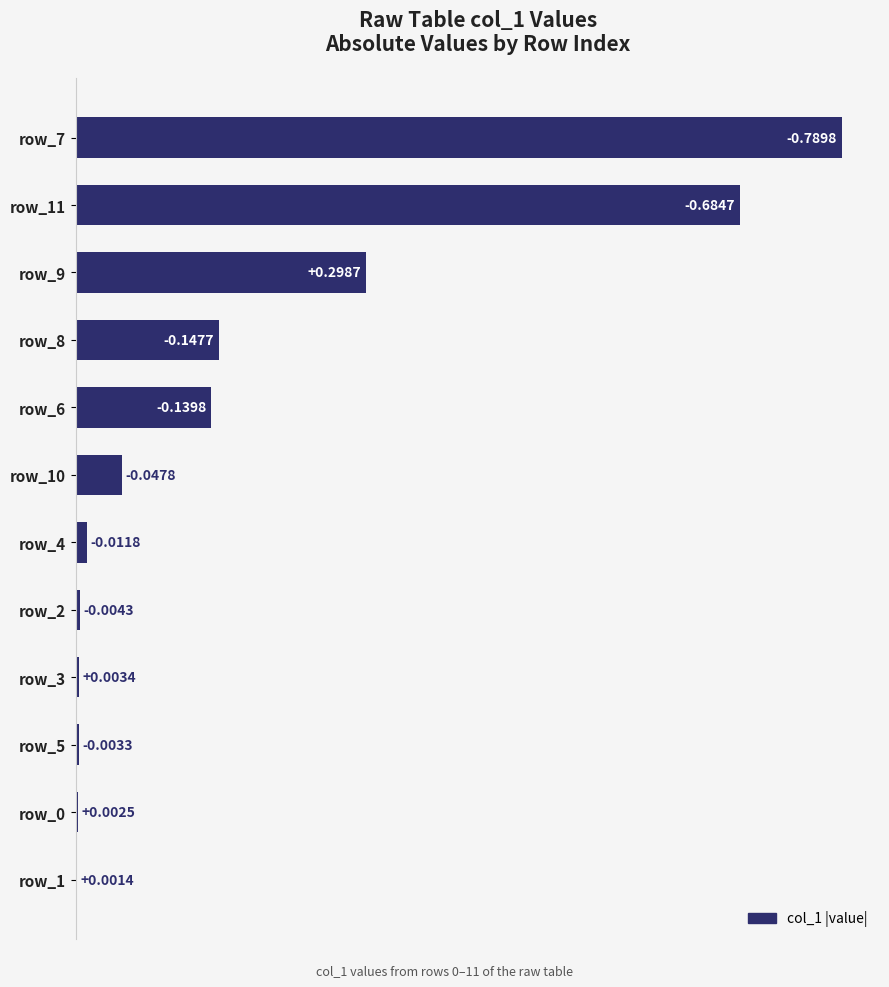

Are the bars horizontal?

Yes